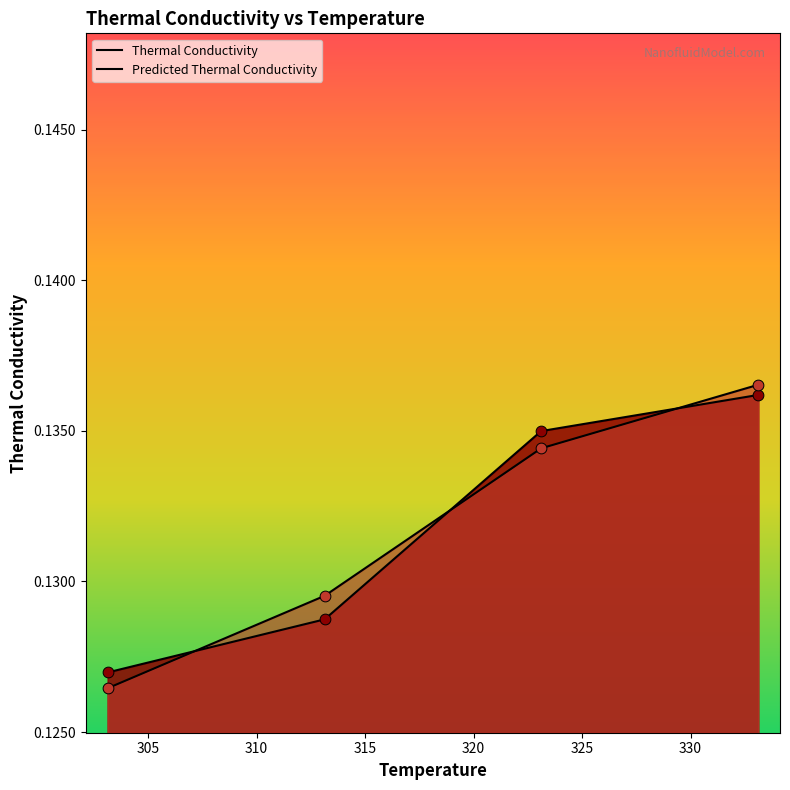

Is the value of Predicted Thermal Conductivity at 303.1376908124907 greater than the value of Thermal Conductivity at 303.1376908124907?

No